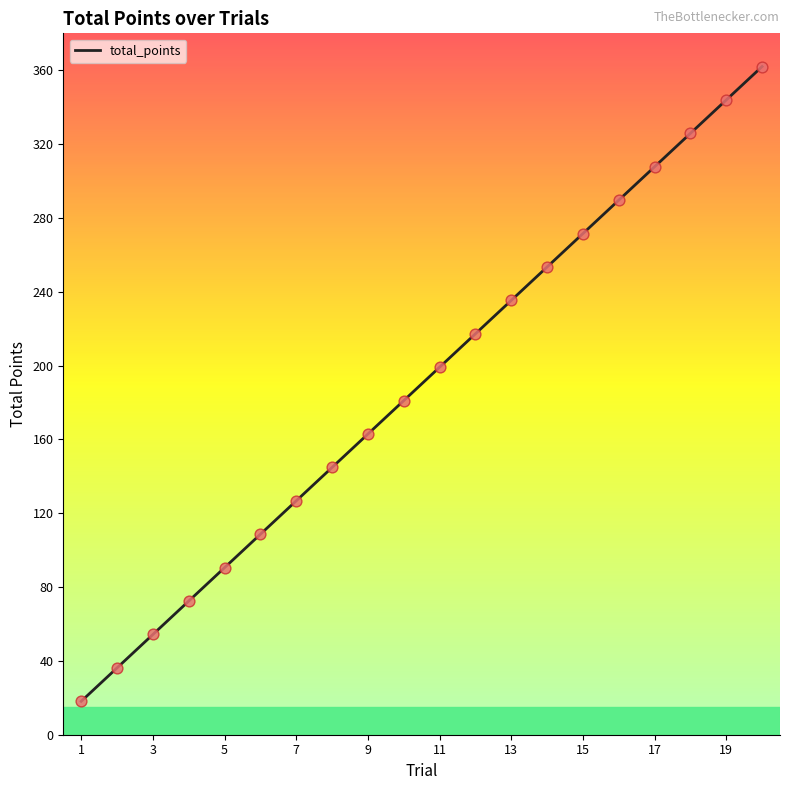

What is the minimum value shown in the chart?

18.1